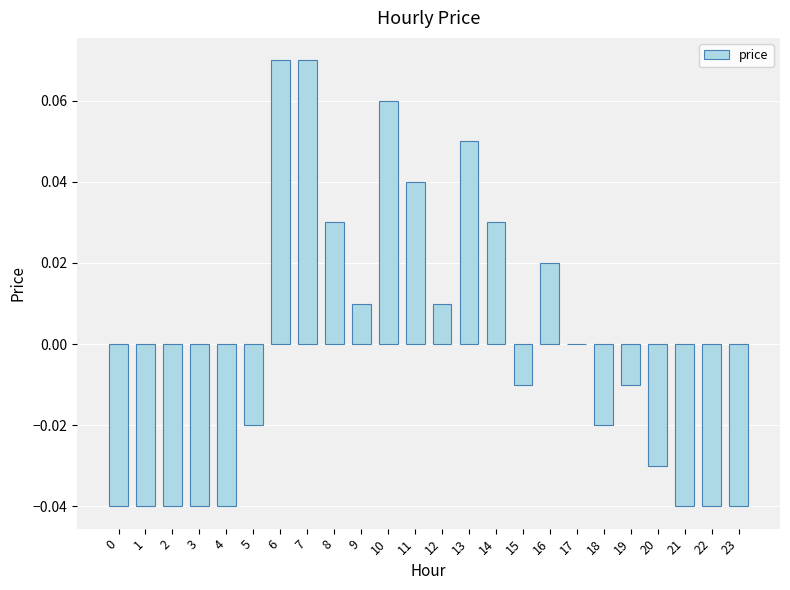

Is it true that the value at 22 is -0.0?

True